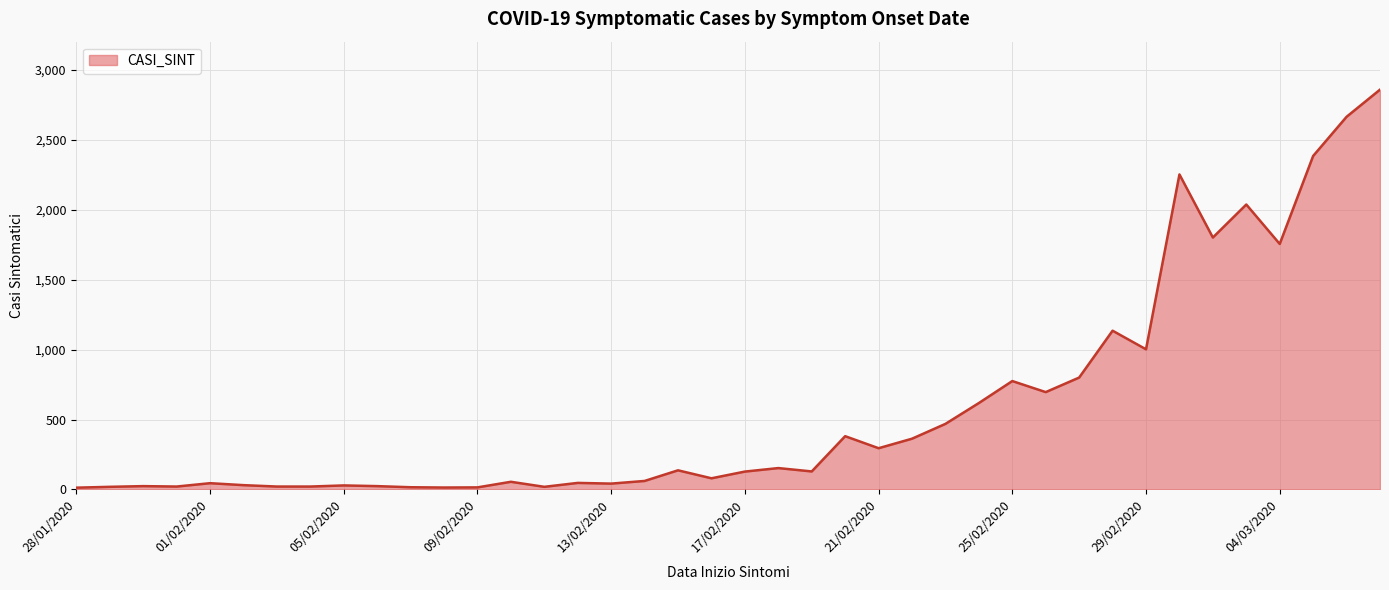

How many lines are shown in the chart?

1